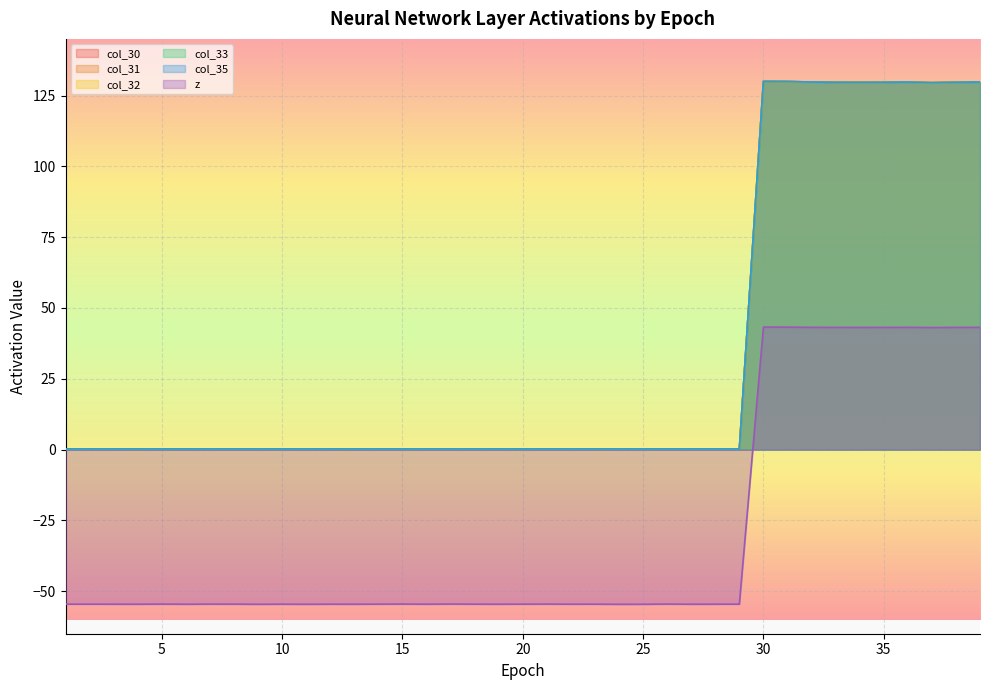

True or false: col_33 and col_32 cross at least once.

False